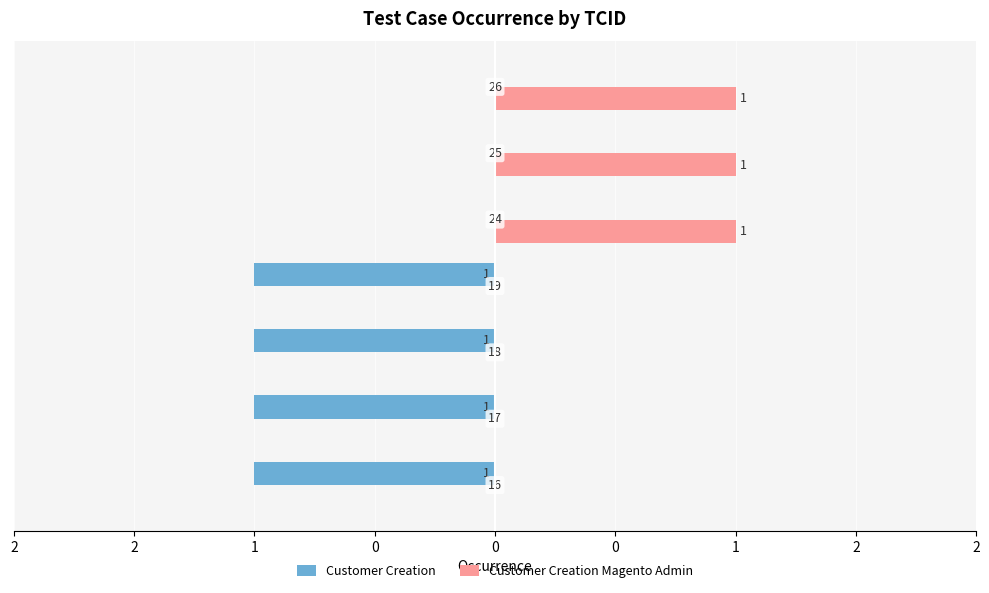

What are all the series names shown in the legend?

Customer Creation, Customer Creation Magento Admin